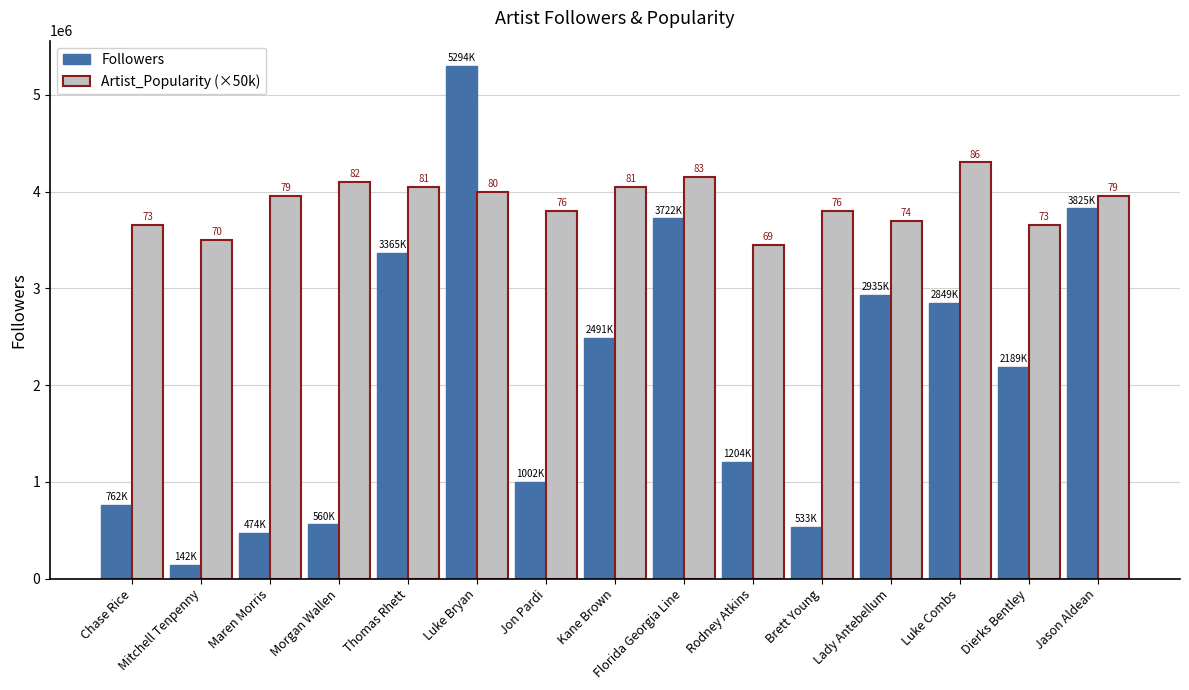

What are all the series names shown in the legend?

Followers, Artist_Popularity (×50k)